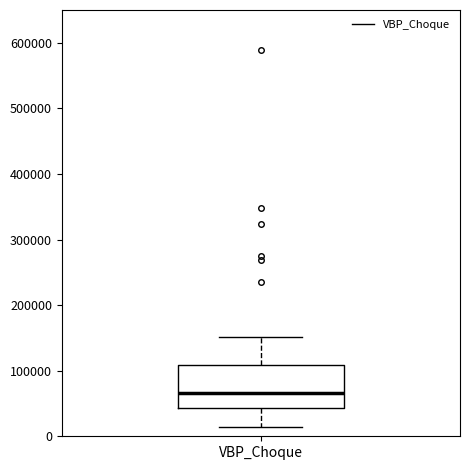

Where does the upper whisker of the box for VBP_Choque end on the y-axis? The values are not printed on the chart, so give them approximately, as read against the axis.

150000